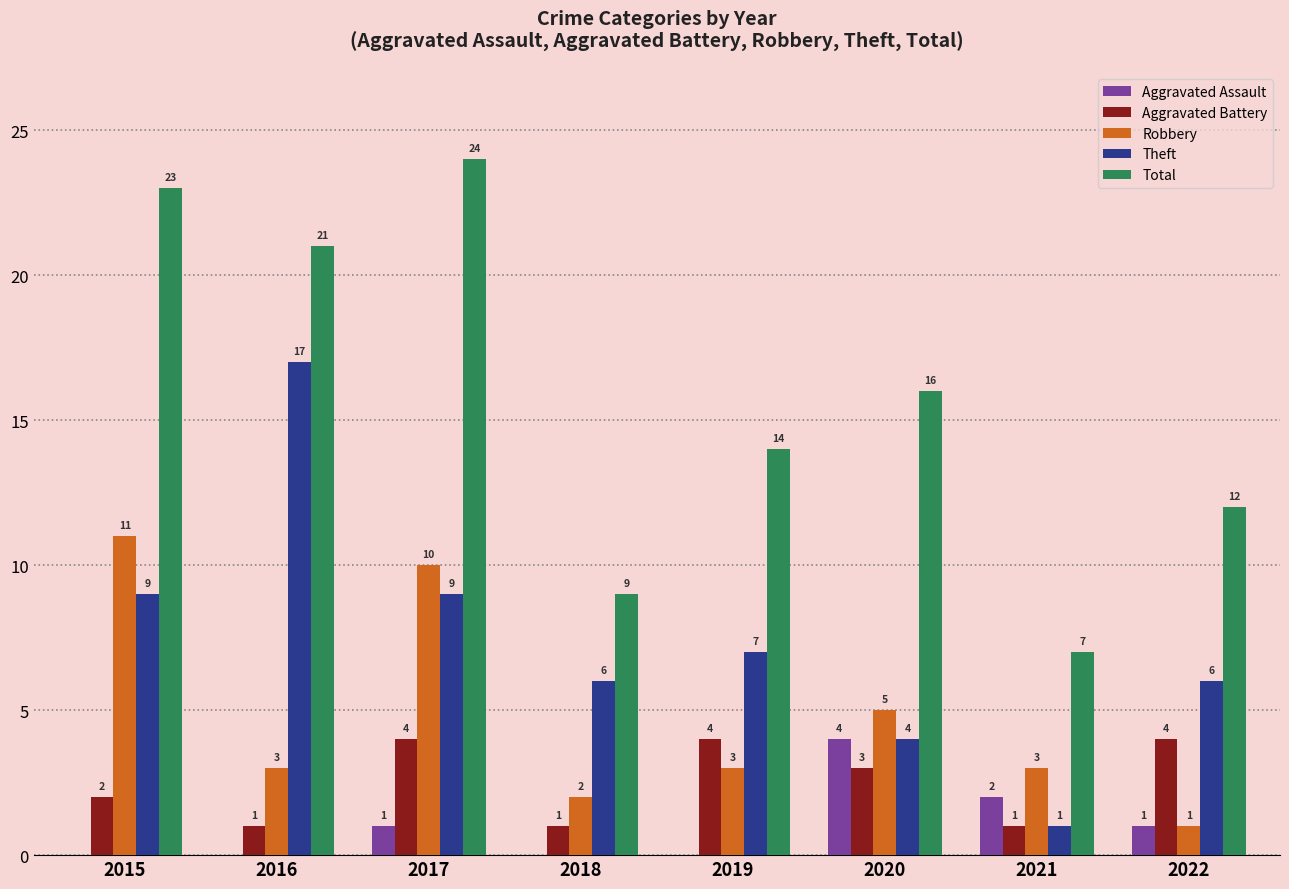

At which category does the chart reach its peak across all series?

2017